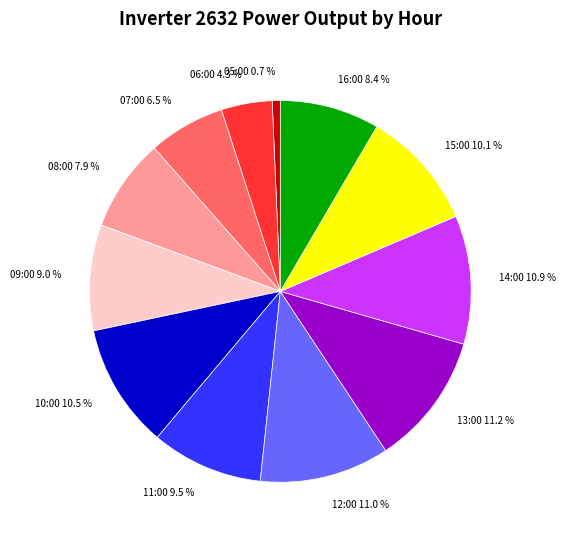

To the nearest percent, what is the difference between the 06:00 and 16:00 slice percentages?

4%